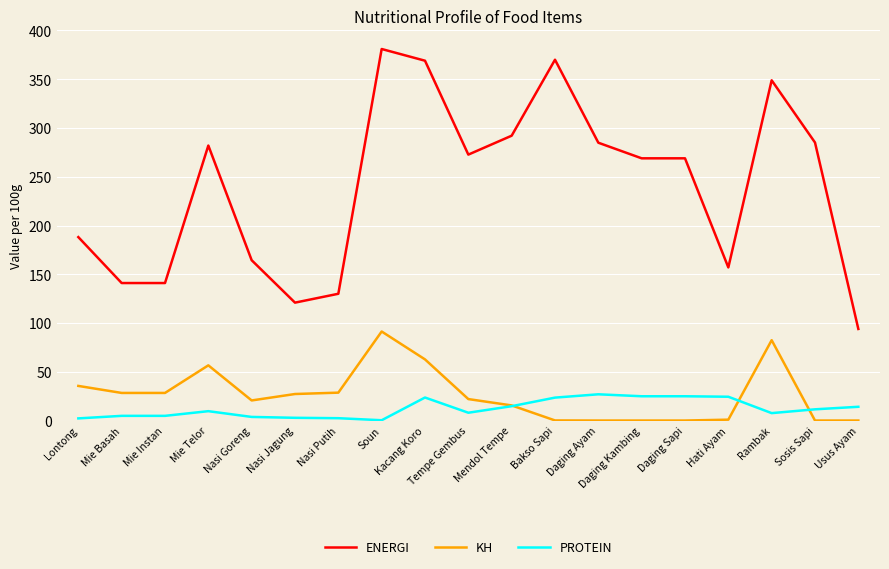

Between Kacang Koro and Mendol Tempe, which series saw the biggest shift?

ENERGI